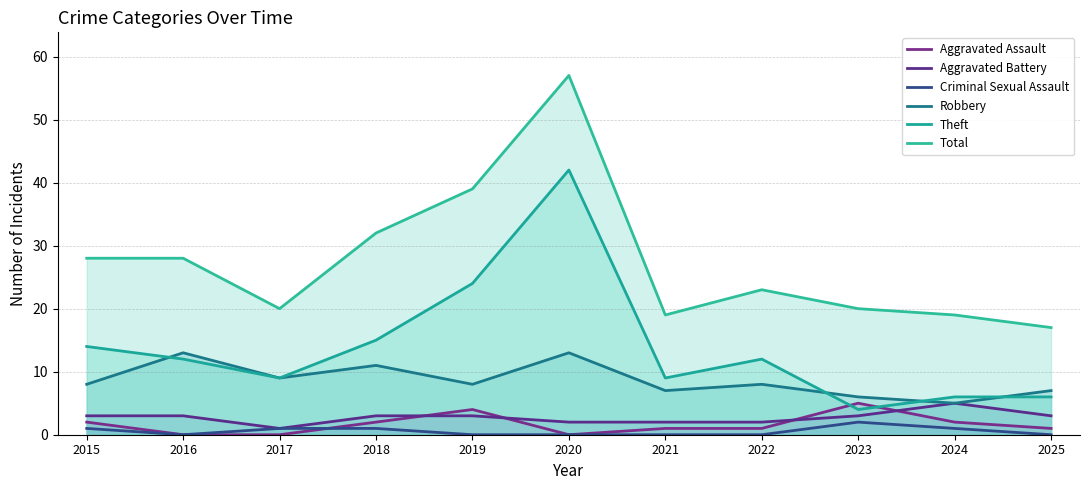

Does the chart have visible grid lines?

Yes